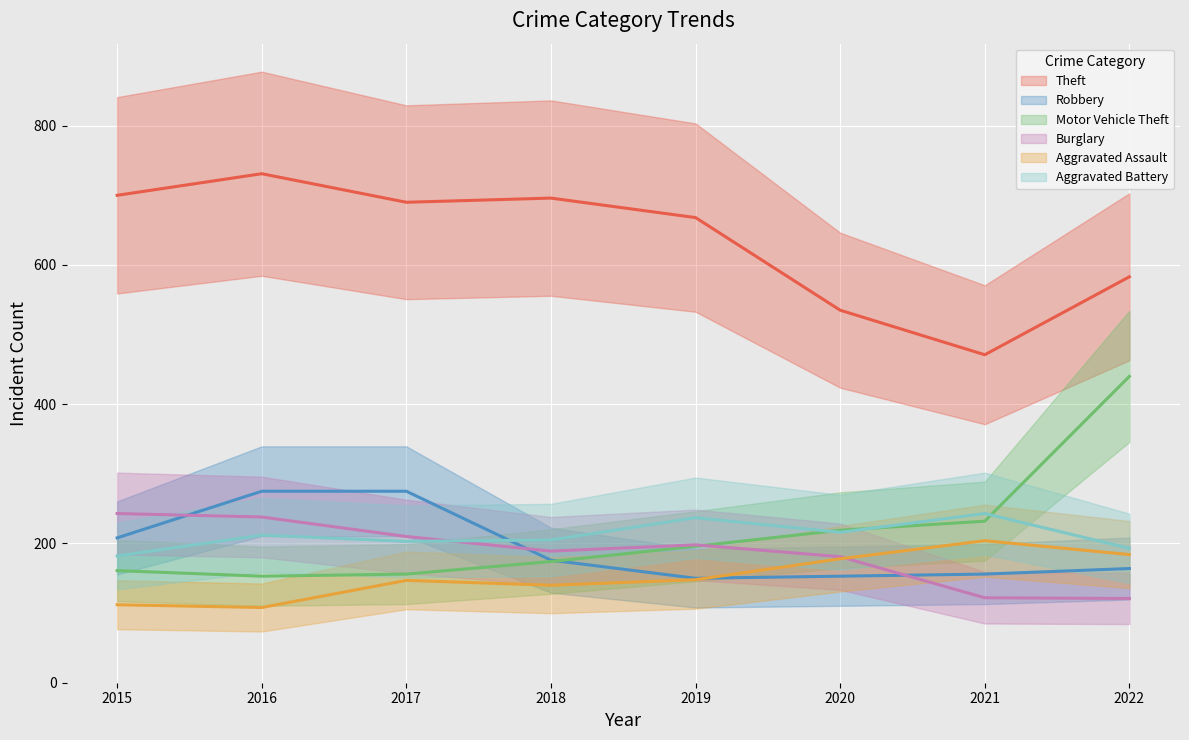

Which category has the highest value across all series?

2016